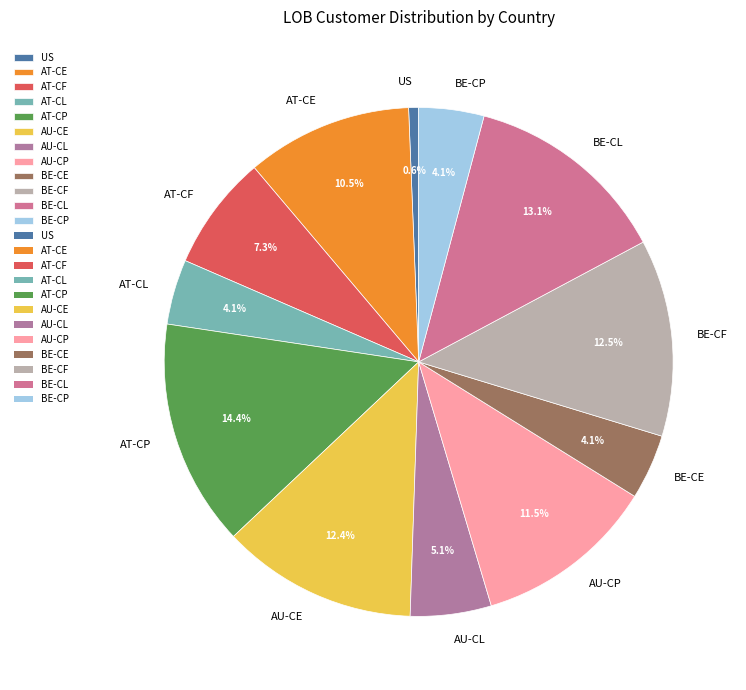

Does AU-CP account for over 50% of the chart?

No